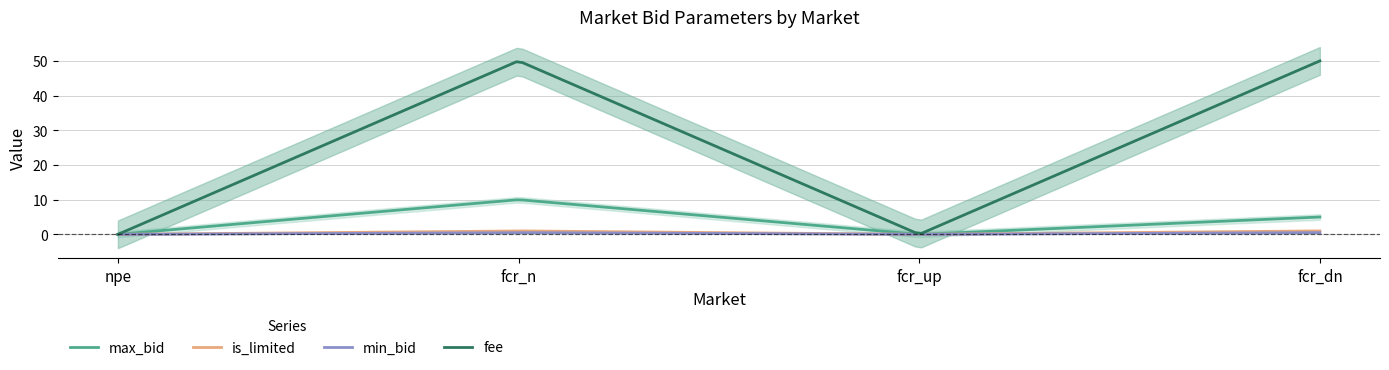

What are all the series names shown in the legend?

max_bid, is_limited, min_bid, fee